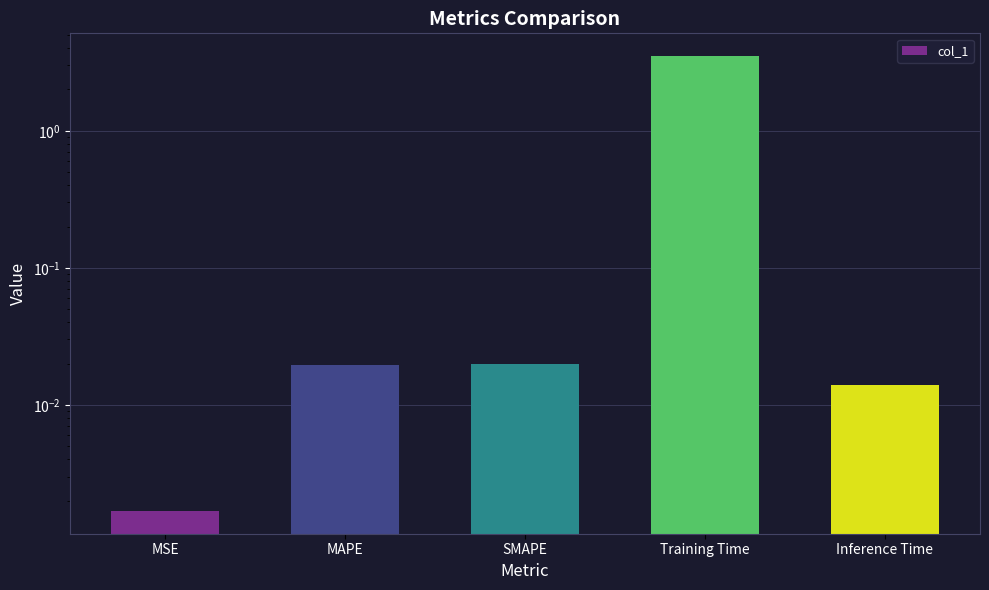

Reading left to right, list all the values displayed in this chart.

0.0	0.0	0.0	3.5	0.0